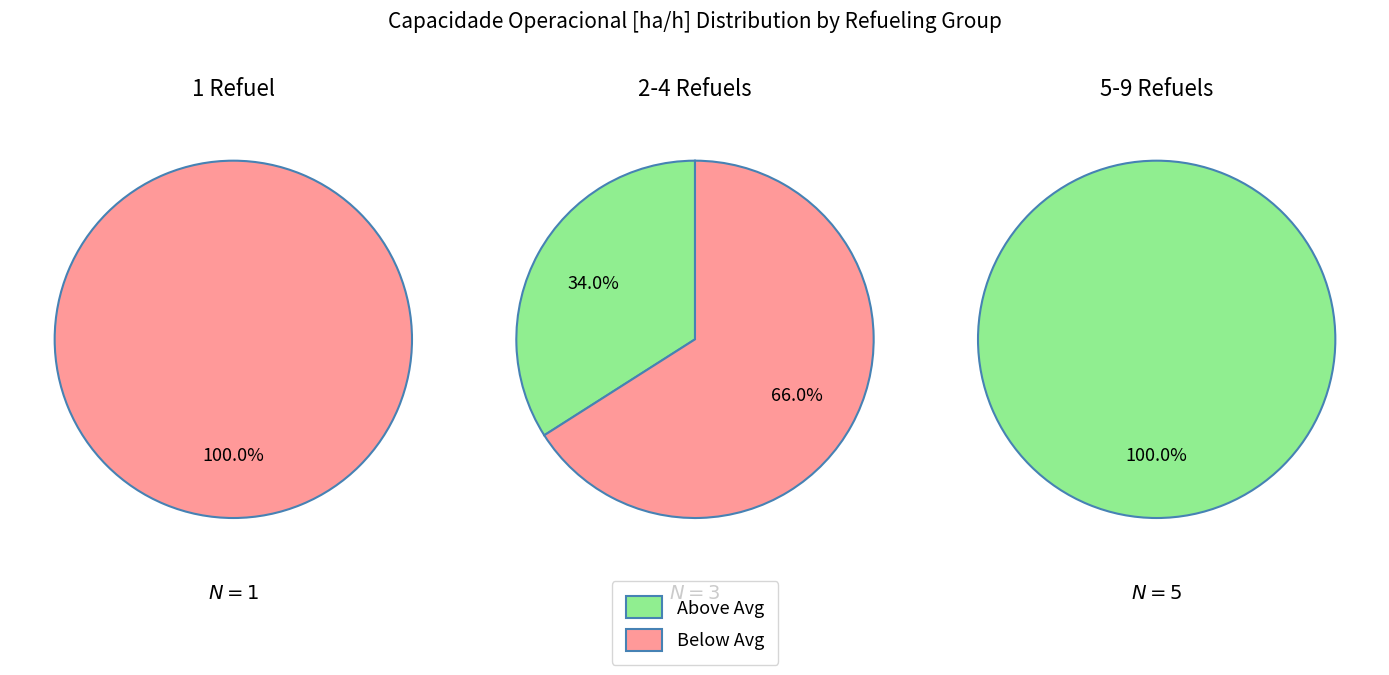

The Row 1 slice represents 1% of the pie. True or false?

False